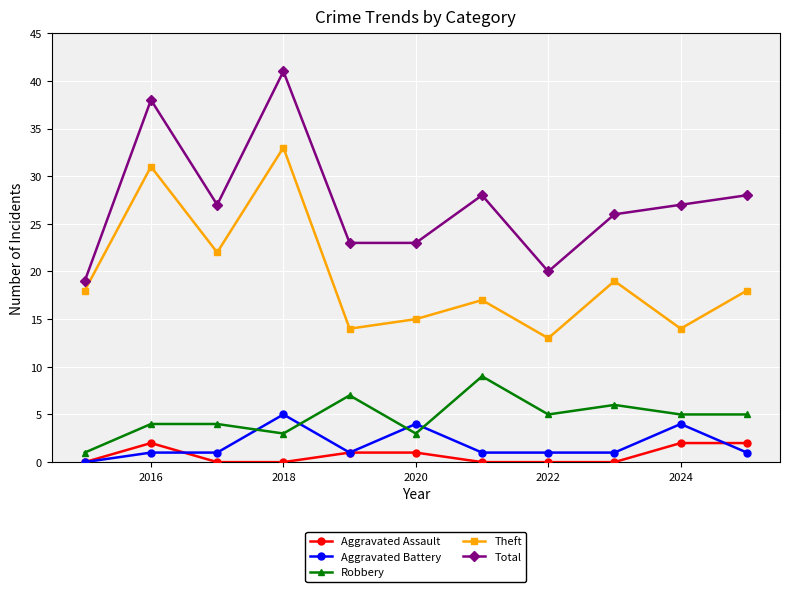

True or false: Robbery and Aggravated Assault intersect in this chart.

False